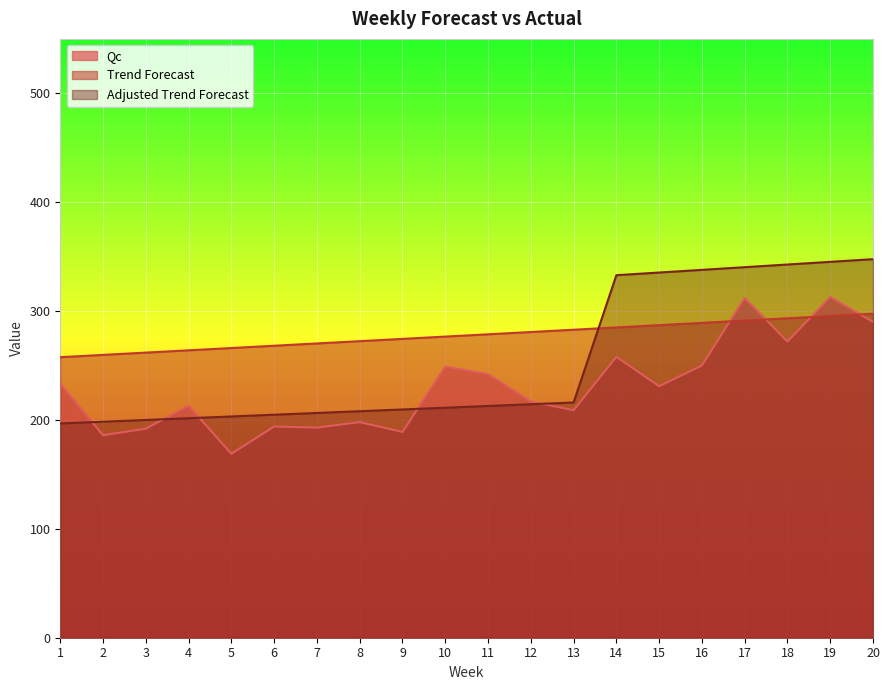

What is the sum of the Adjusted Trend Forecast values at 8 and 16?

545.9